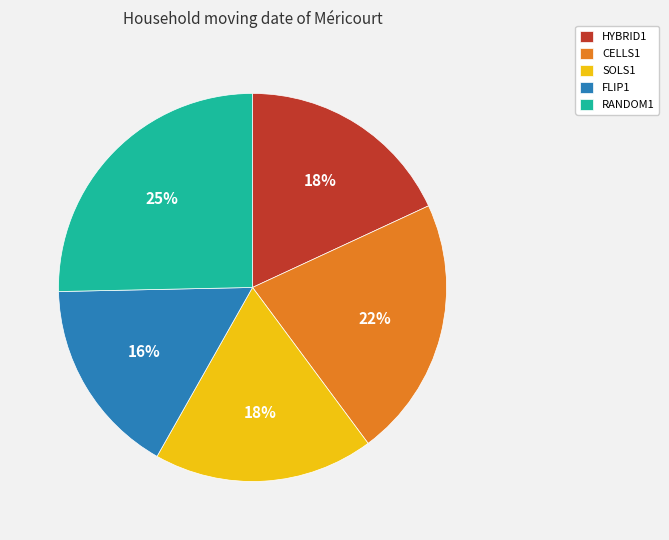

Which slice is the largest?

RANDOM1